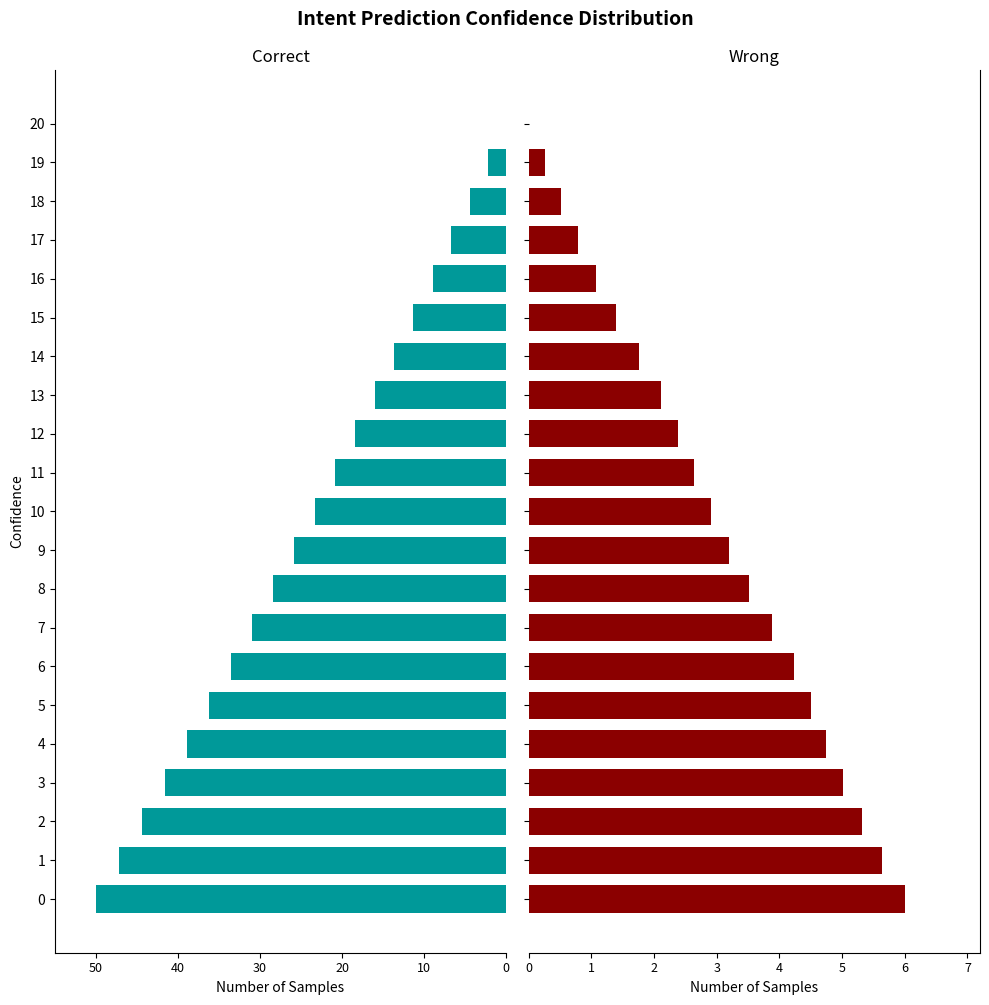

Is it true that alpha_Prophet_yhat equals 8.4 at 3?

False